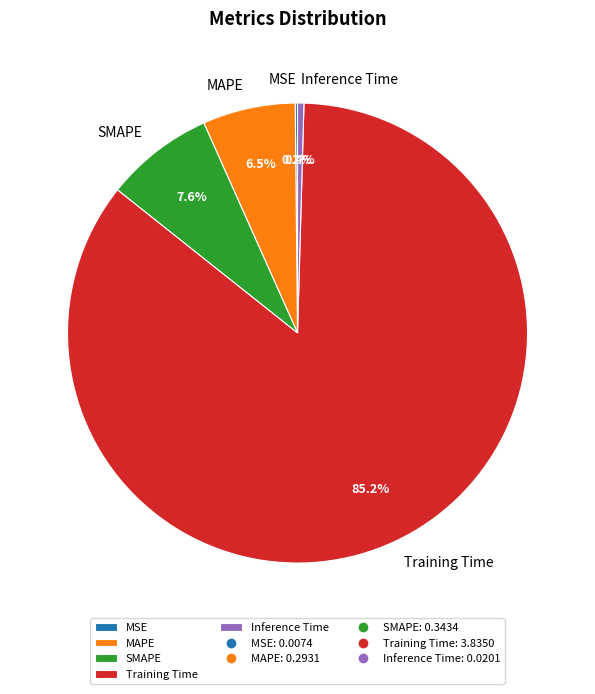

What is the largest slice in the pie chart?

Training Time